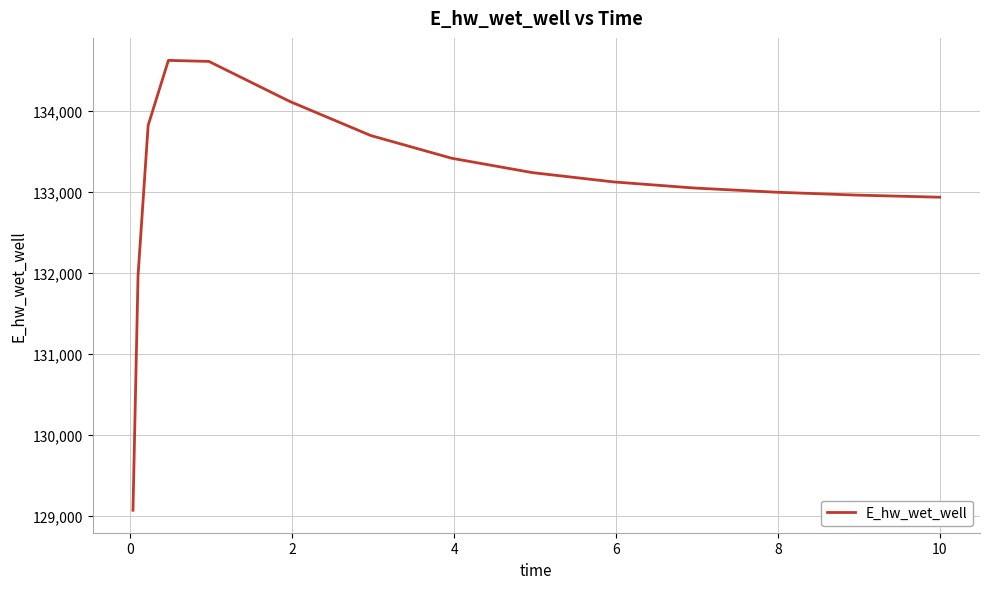

What is the greatest value displayed?

134628.1